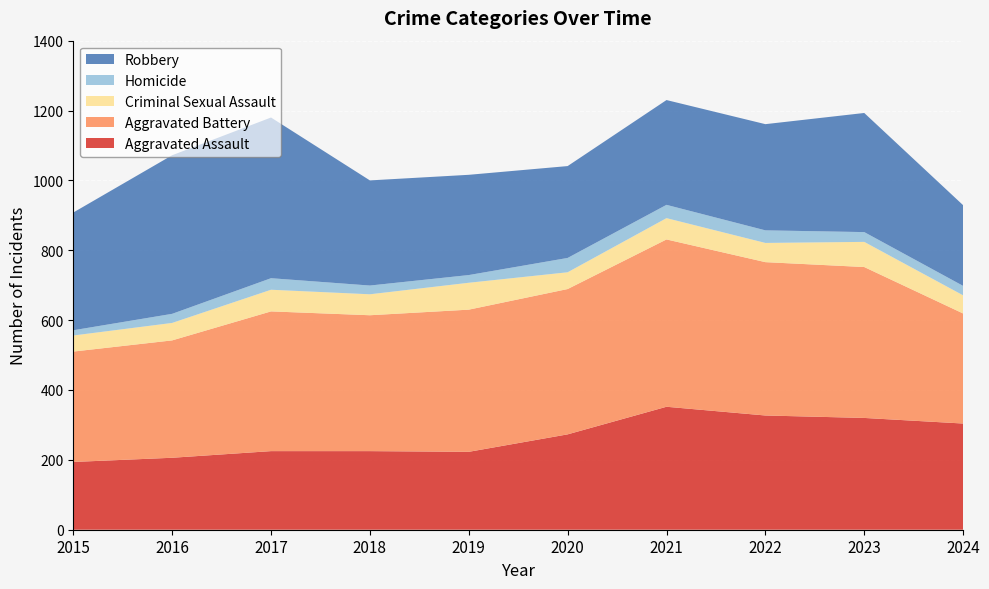

Reading left to right, transcribe all the data shown in this chart.

Aggravated Assault: 2015=194	2016=206	2017=225	2018=225	2019=223	2020=273	2021=352	2022=327	2023=320	2024=304
Aggravated Battery: 2015=316	2016=336	2017=400	2018=389	2019=407	2020=416	2021=479	2022=439	2023=432	2024=315
Criminal Sexual Assault: 2015=46	2016=50	2017=62	2018=60	2019=77	2020=48	2021=61	2022=55	2023=72	2024=52
Homicide: 2015=15	2016=26	2017=33	2018=25	2019=22	2020=41	2021=38	2022=36	2023=28	2024=27
Robbery: 2015=337	2016=454	2017=460	2018=301	2019=287	2020=263	2021=300	2022=304	2023=341	2024=231